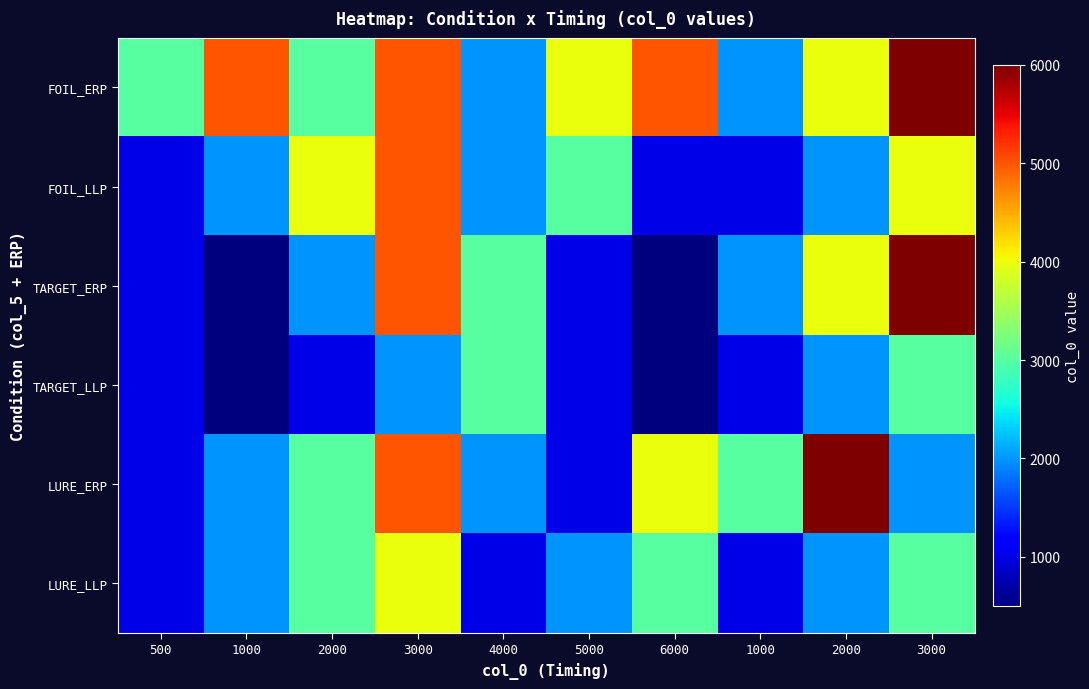

Which label corresponds to the smallest value in the chart?

1000